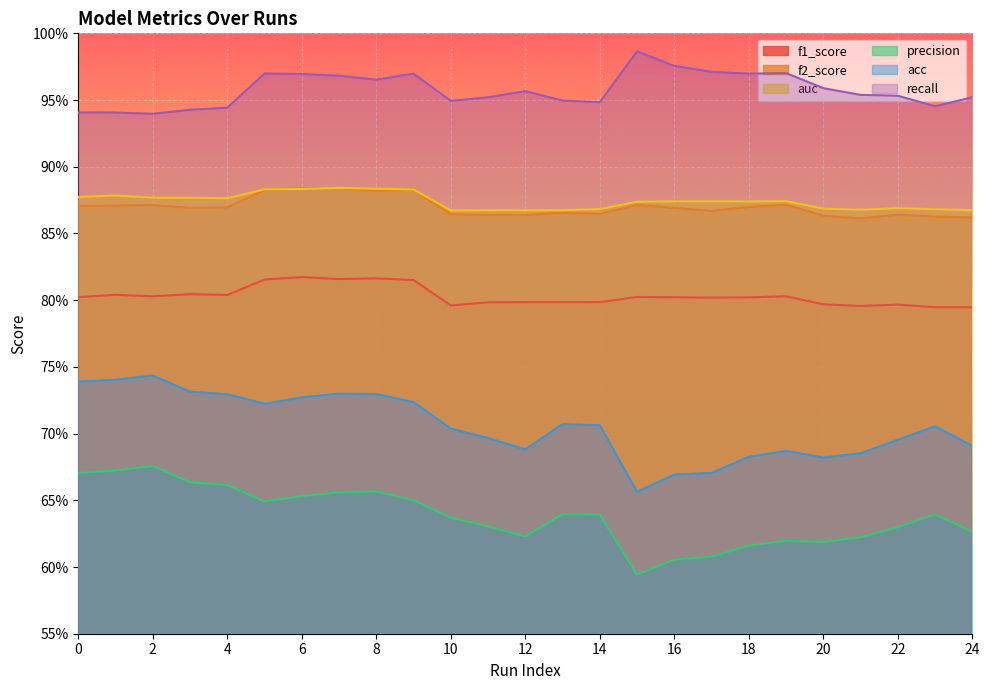

What is the value of the auc point at the 14th from the left?

0.9